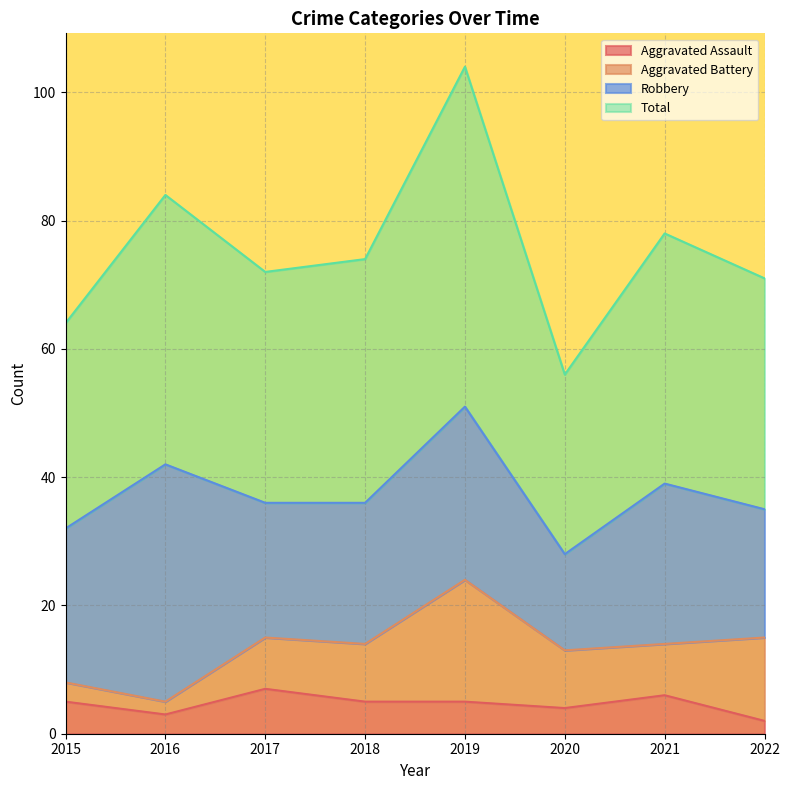

Where is the first local maximum for Total?

2016